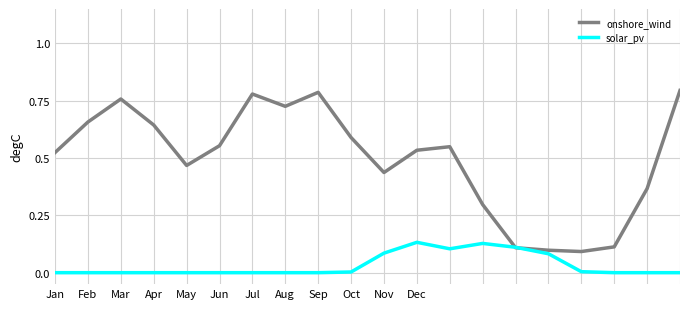

Which series has the largest total across all categories?

onshore_wind